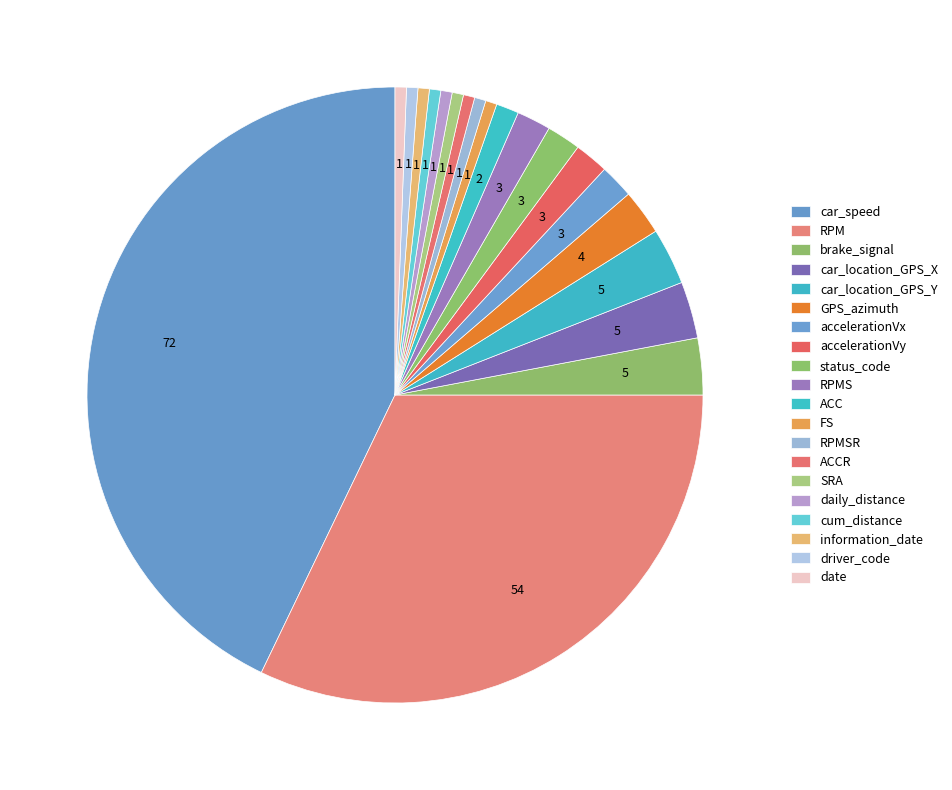

What is the smallest slice in the pie chart?

FS